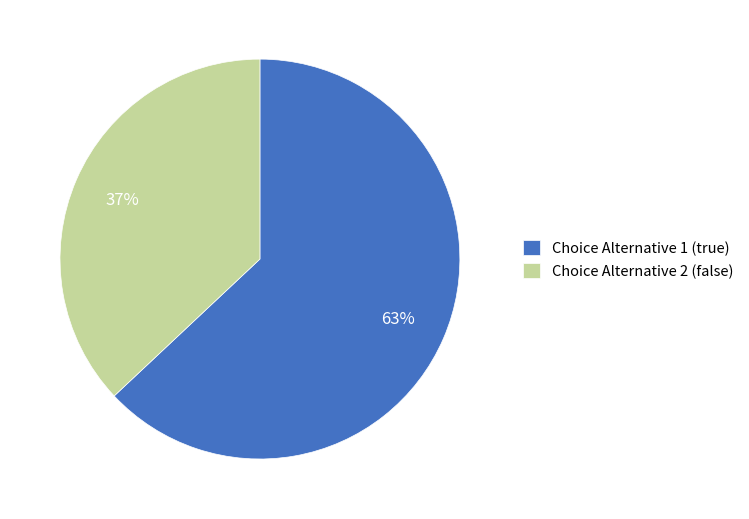

Between Choice Alternative 1 (true) and Choice Alternative 2 (false), which is larger?

Choice Alternative 1 (true)